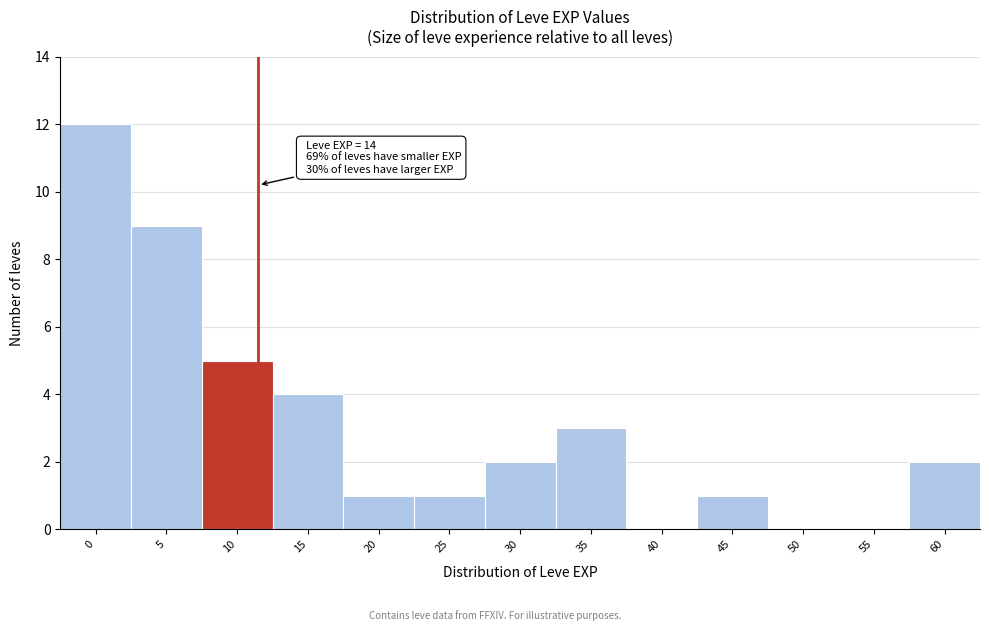

Reading left to right, extract all data points from this chart.

0=12	5=9	10=5	15=4	20=1	25=1	30=2	35=3	40=0	45=1	50=0	55=0	60=2